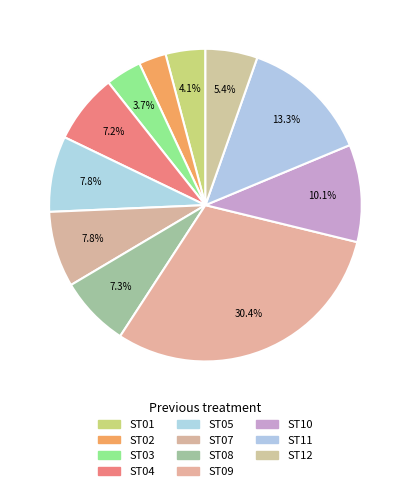

What portion of the pie excludes ST07?

92.2%